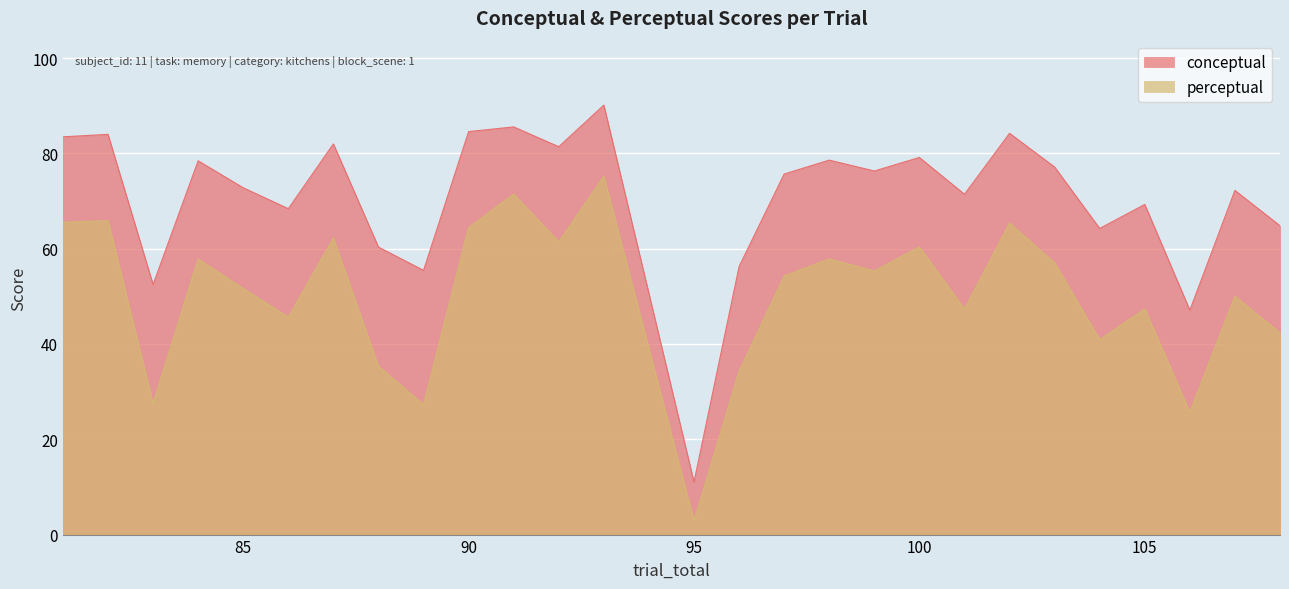

What is the difference between the highest and lowest values at 101?

24.1